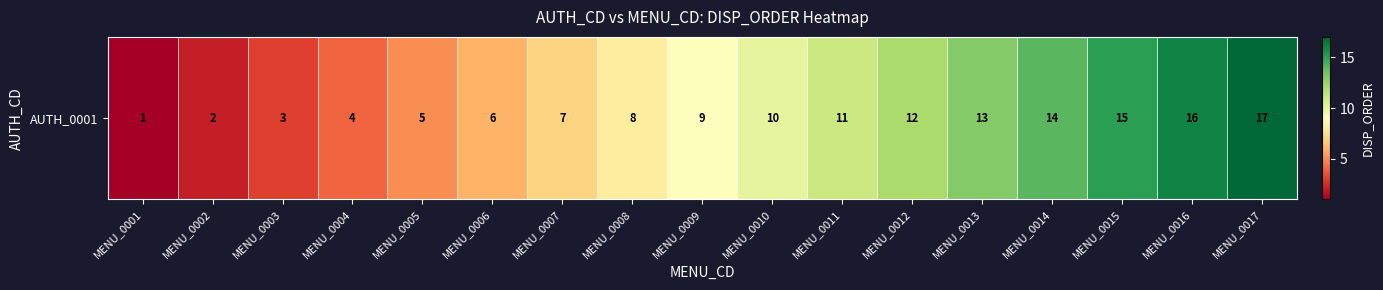

The value at MENU_0015 is 15. True or false?

True